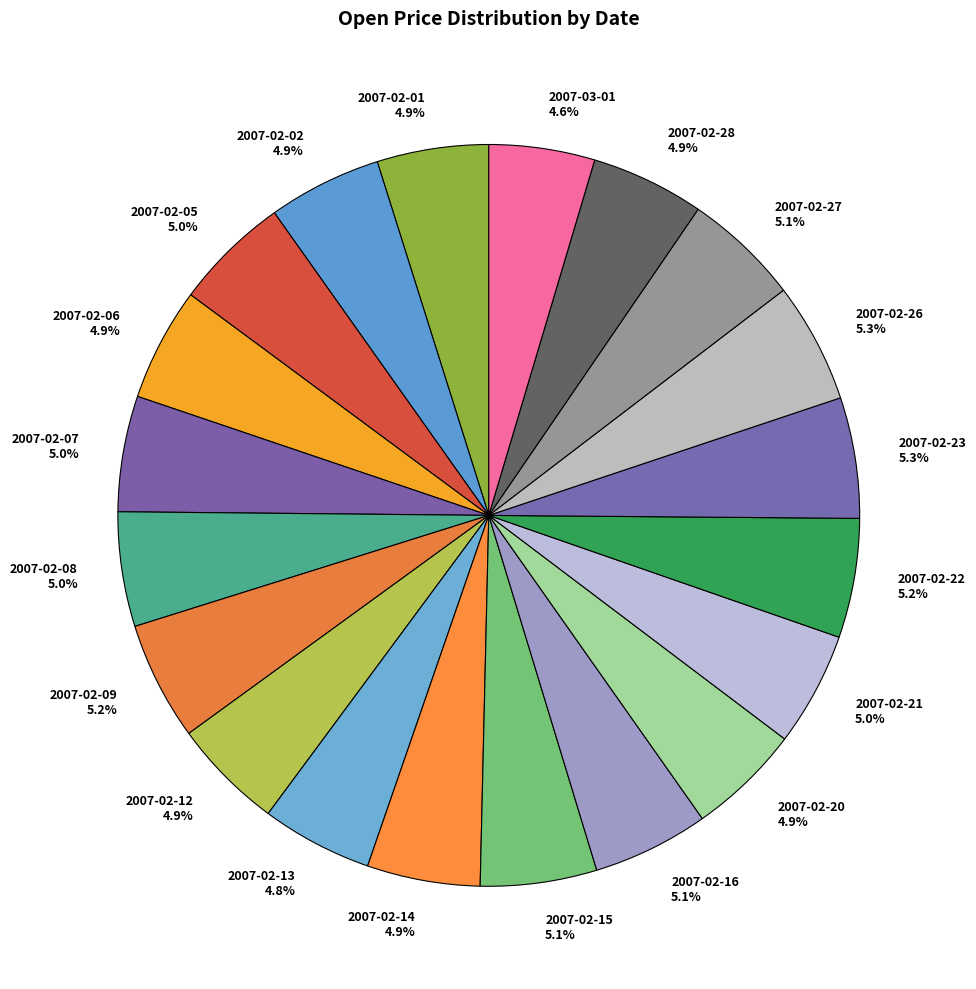

To the nearest percent, what is the combined percentage of 2007-02-08 and 2007-02-01?

10%